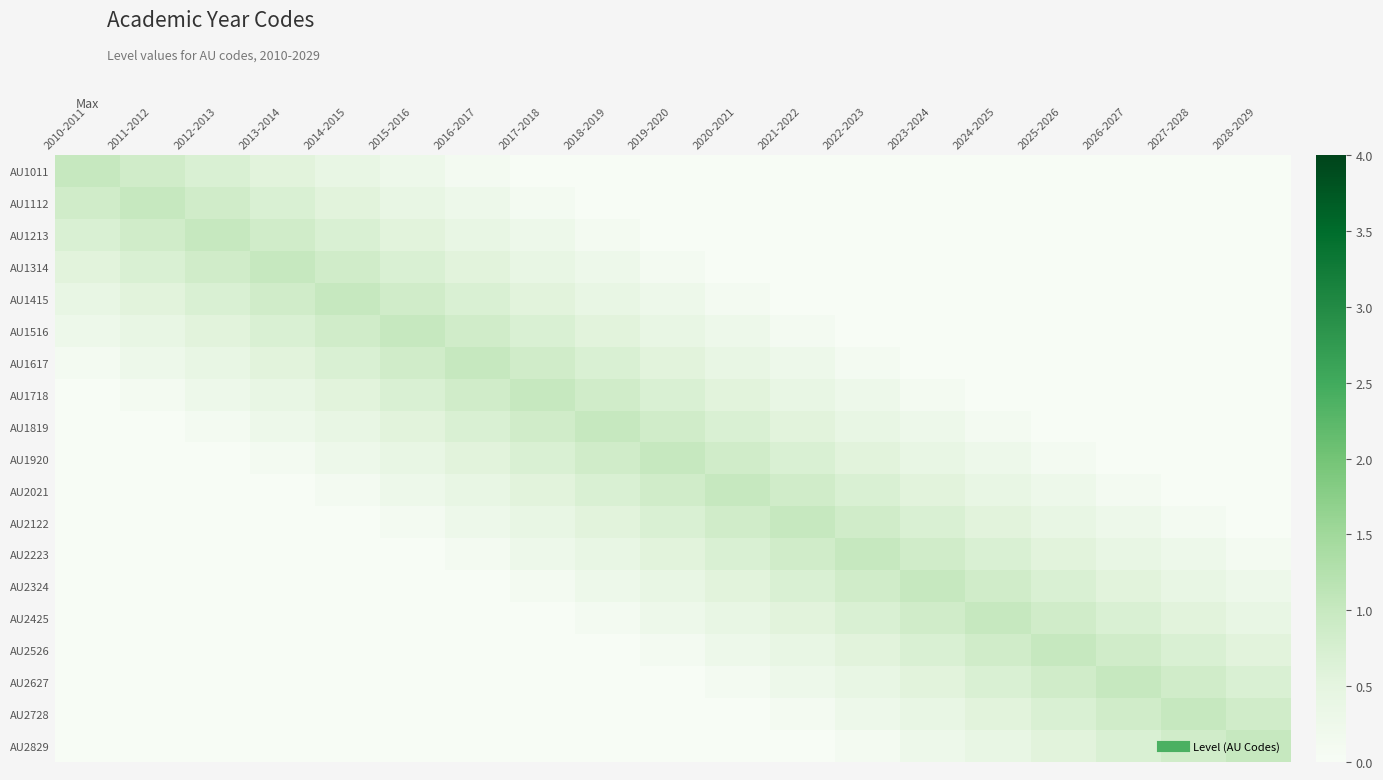

At how many categories does at least one series exceed 0?

19